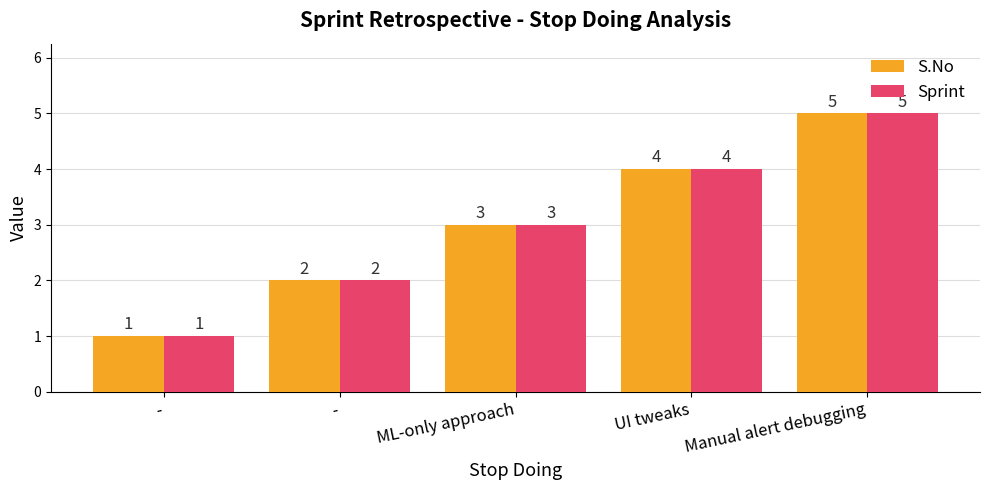

Which series changed the most between - and ML-only approach?

S.No